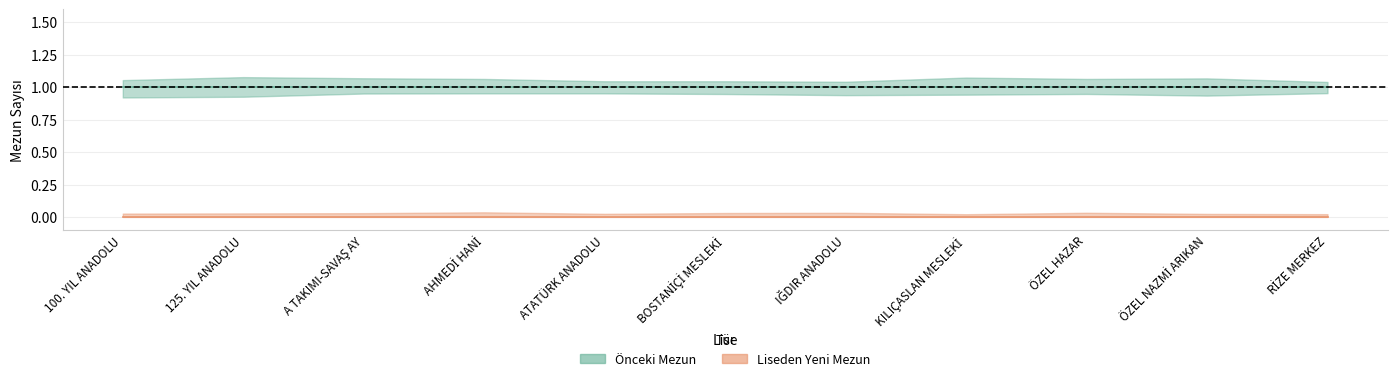

What position from the left is AHMEDİ HANİ?

4